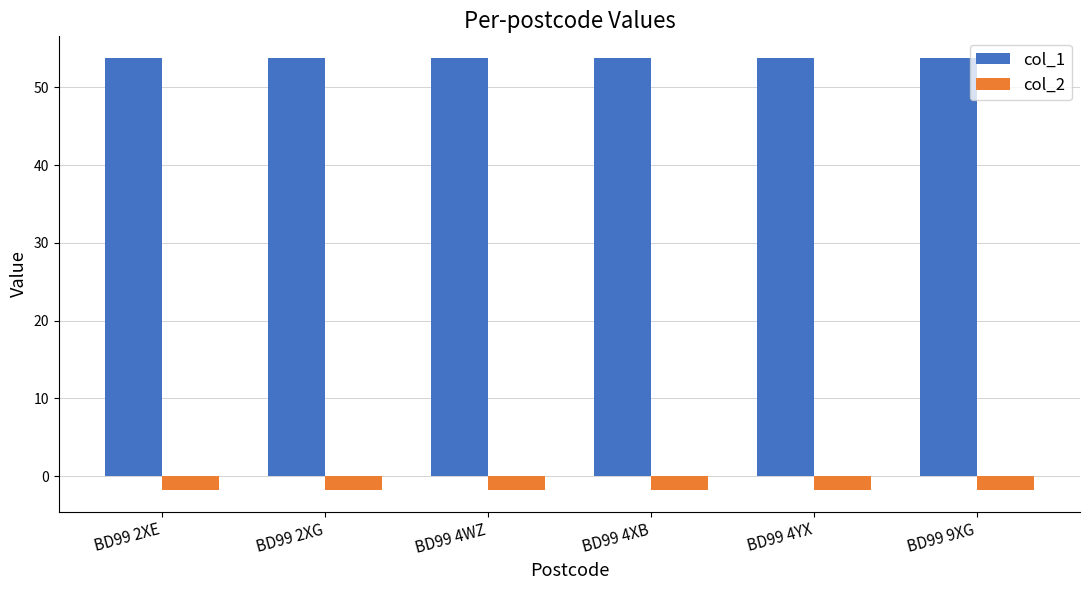

The col_1 series shows 12.8 at BD99 4YX. True or false?

False